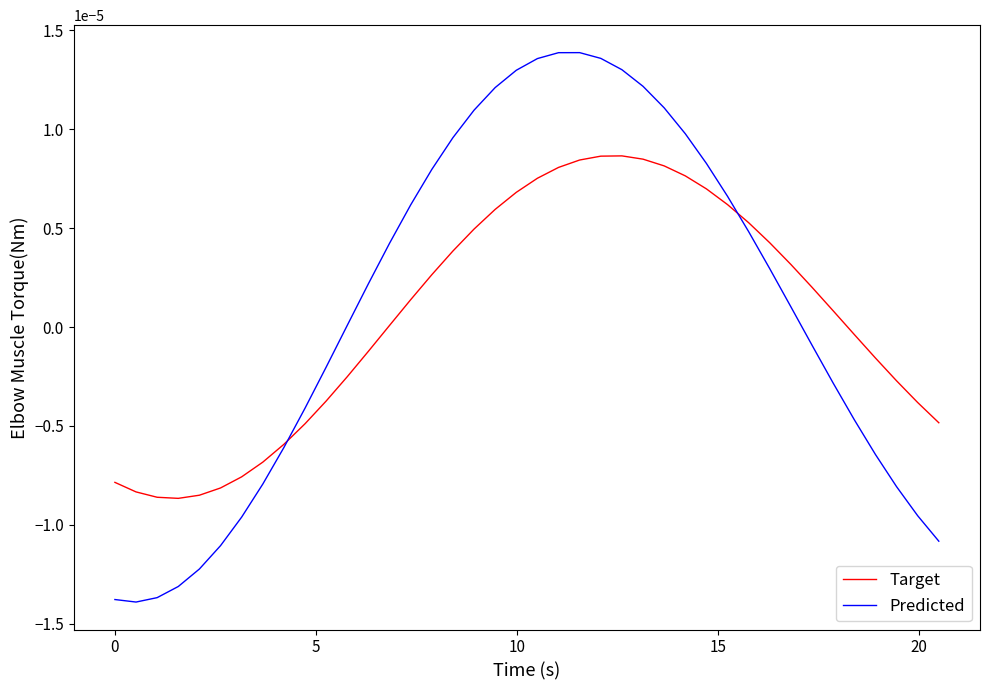

How many series are shown in this chart?

2